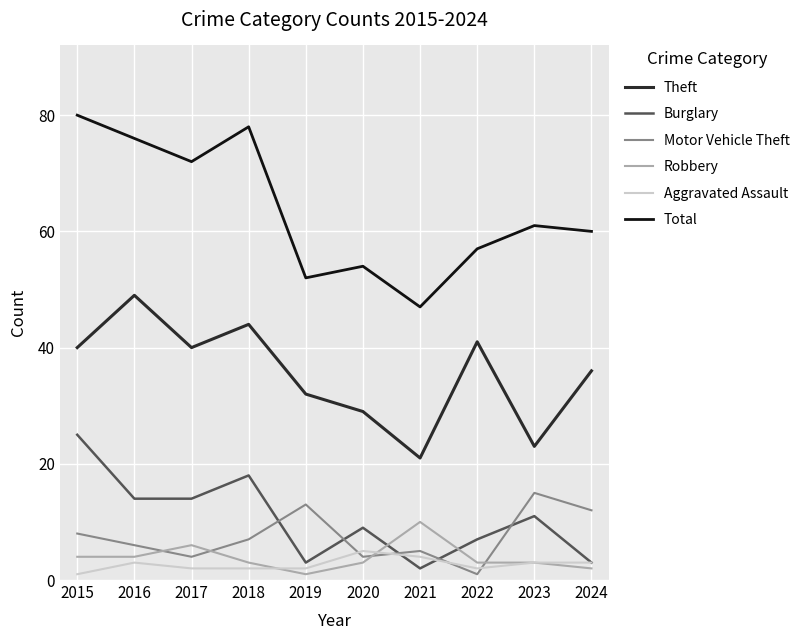

True or false: Burglary and Total intersect in this chart.

False